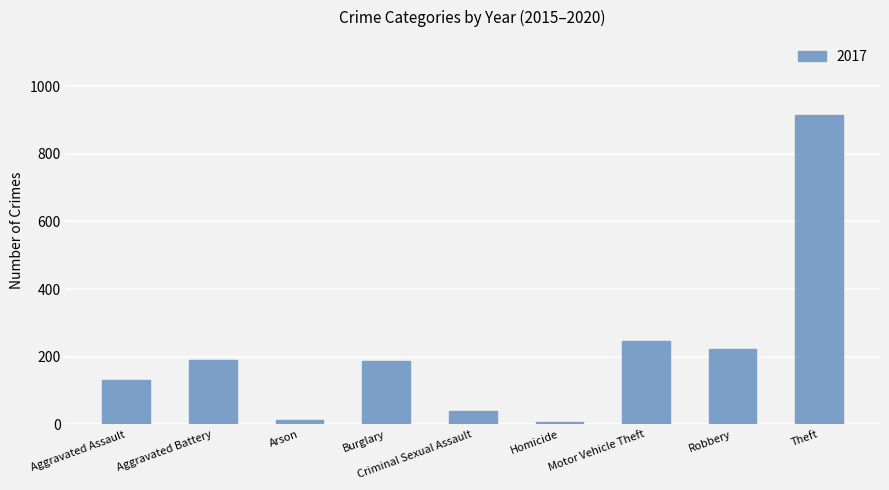

The value at Robbery is 224. True or false?

True